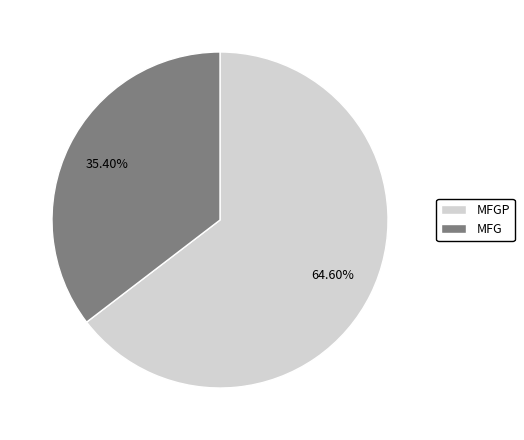

True or false: MFG accounts for 35% of the total.

True